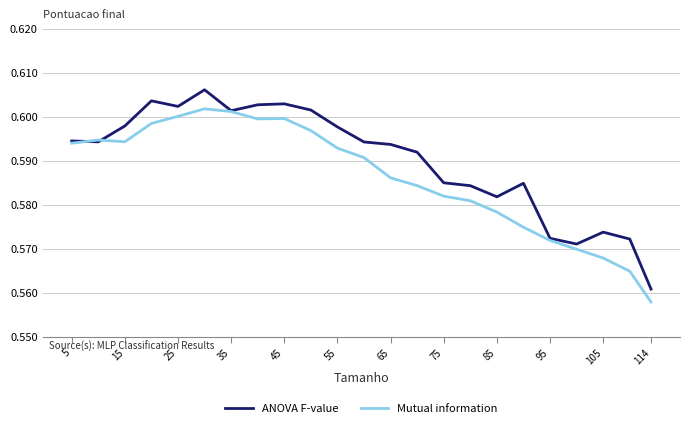

List the series in order of their peak value, lowest first.

Mutual information, ANOVA F-value